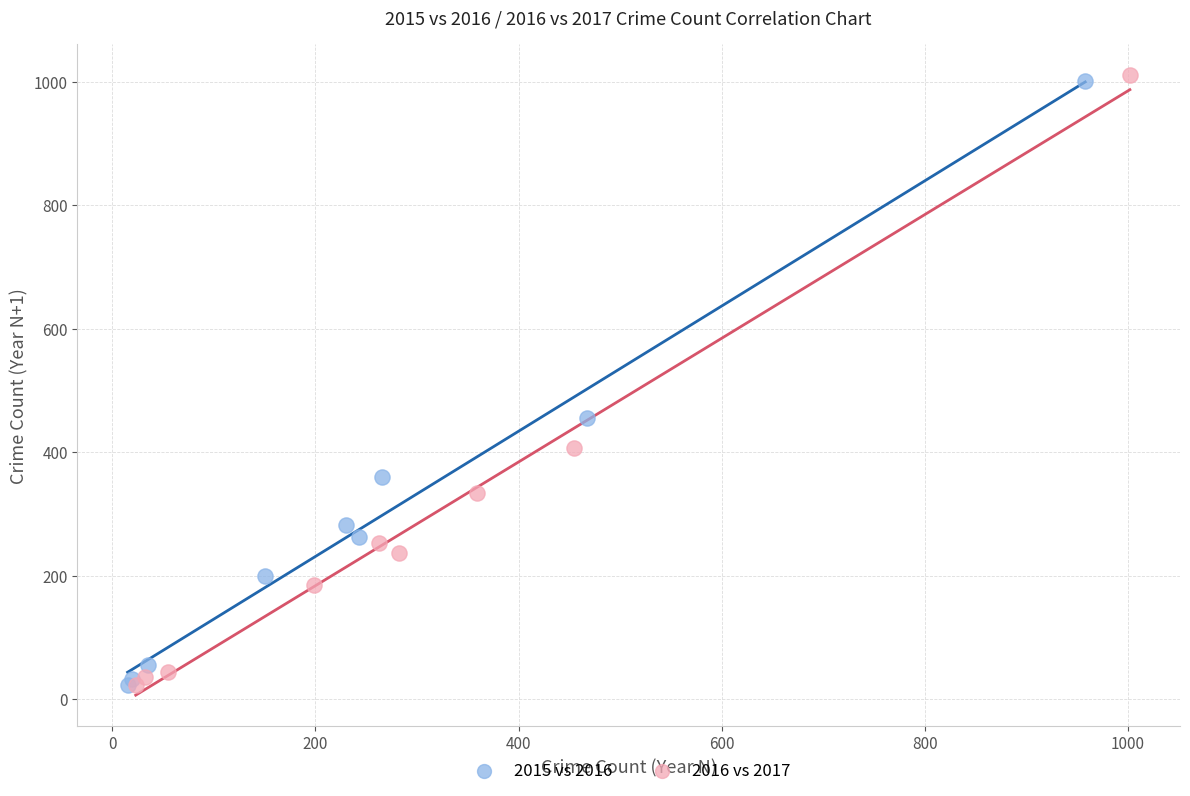

Which series has the widest spread of Y values?

2016 vs 2017